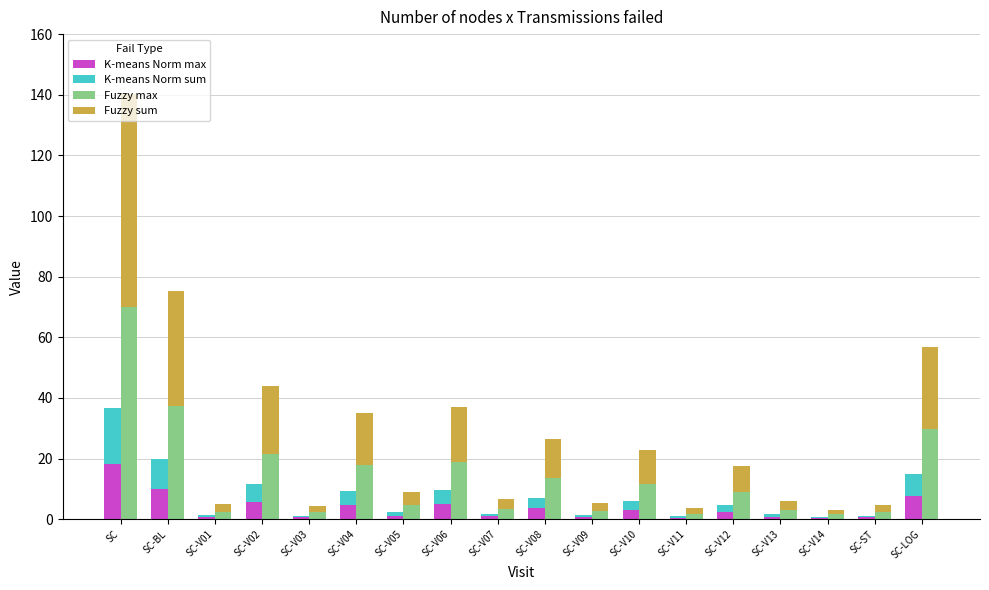

What is the sum of all K-means Norm max values?

66.5